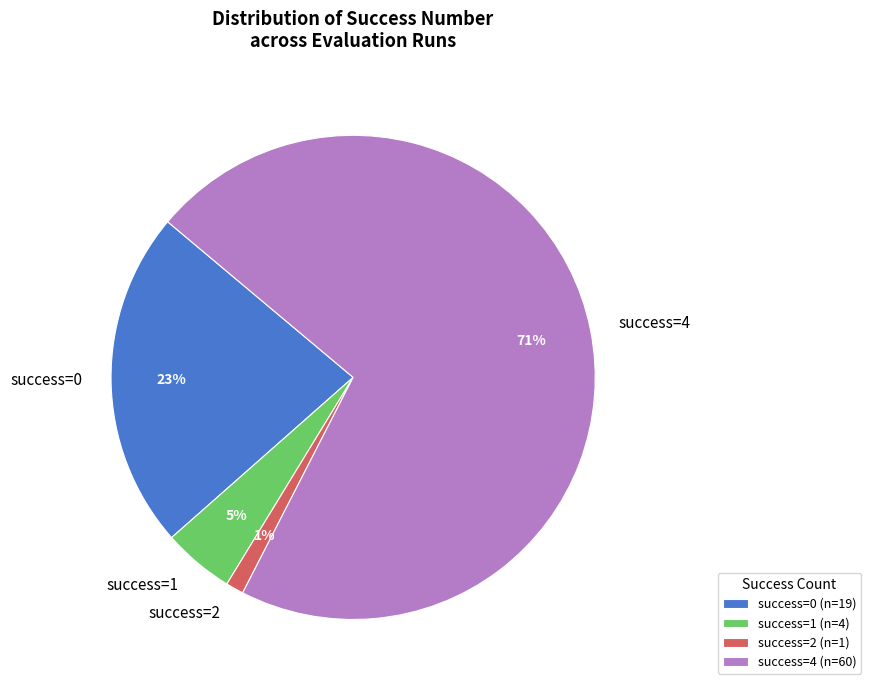

Is there a majority slice in this chart?

Yes